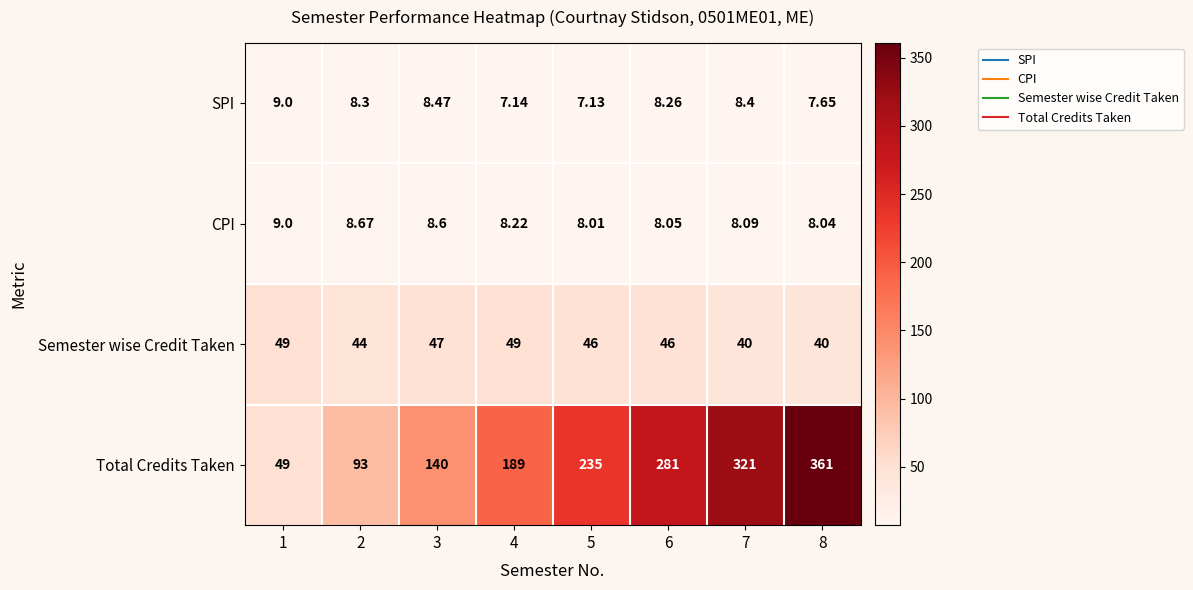

Is the value of Semester wise Credit Taken at 1 greater than the value of SPI at 1?

Yes